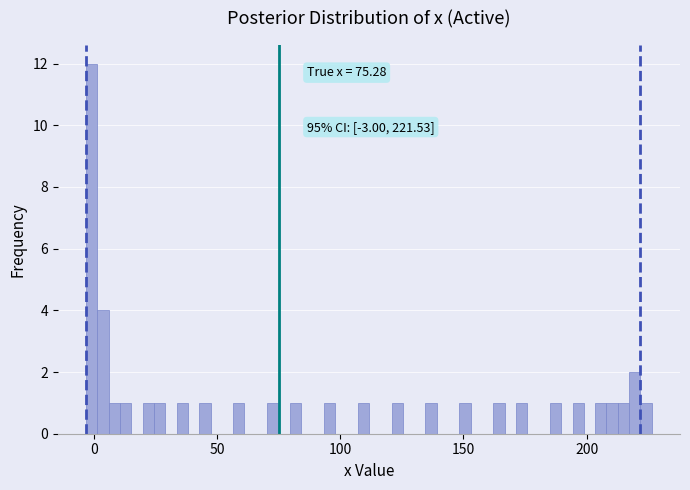

Read against the x-axis, roughly where is the centre of the tallest bar?

0